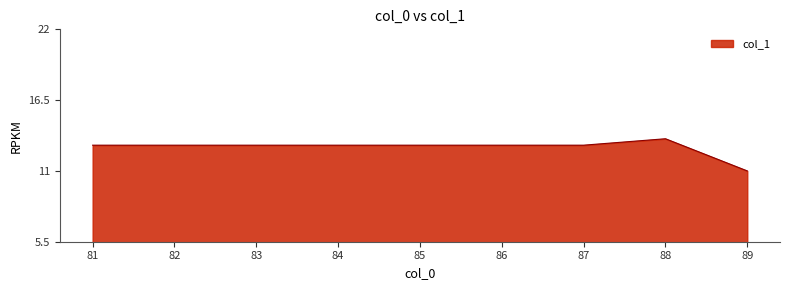

The value at 84 is 24. True or false?

False